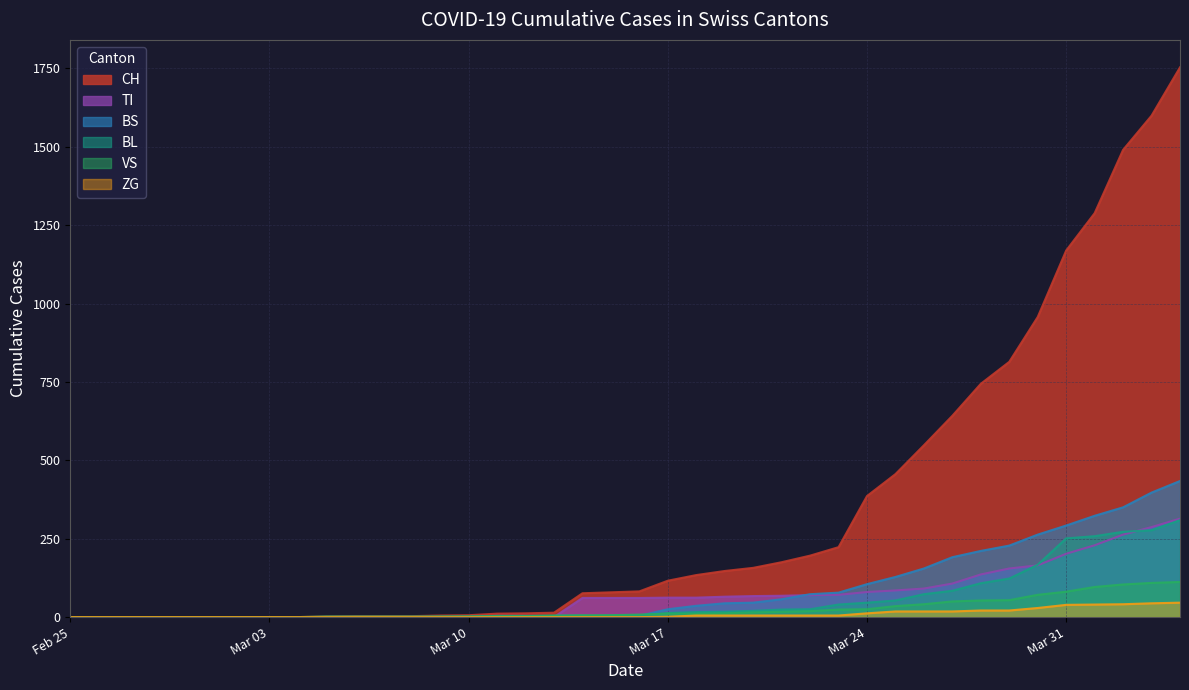

The VS series shows 3 at 2020-03-14. True or false?

False